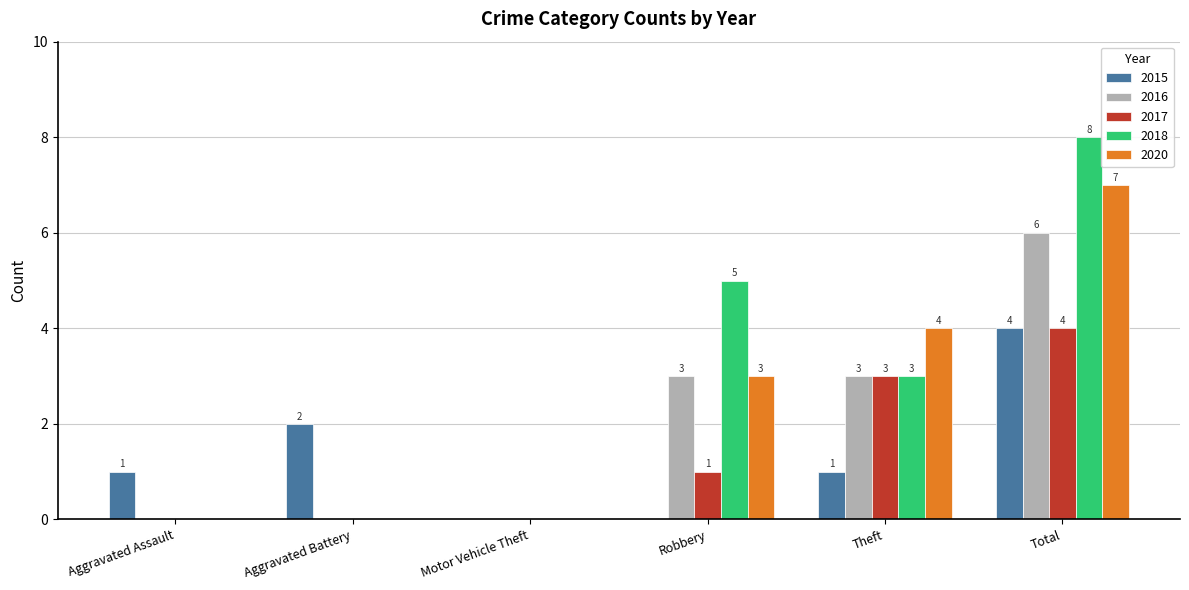

At which category is the sum across all series the highest?

Total